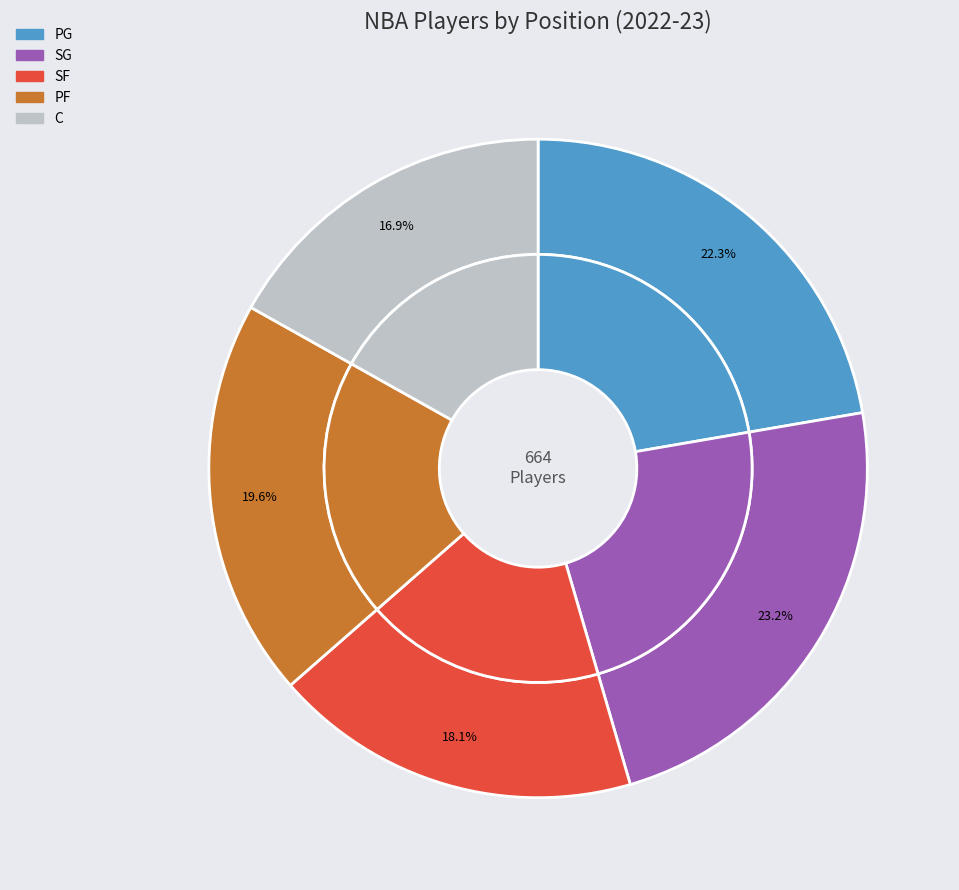

How many slices are in this pie chart?

5